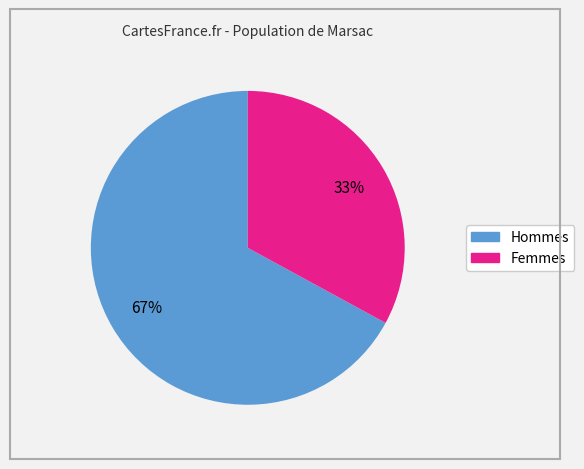

To the nearest percent, what is the average slice percentage?

50%